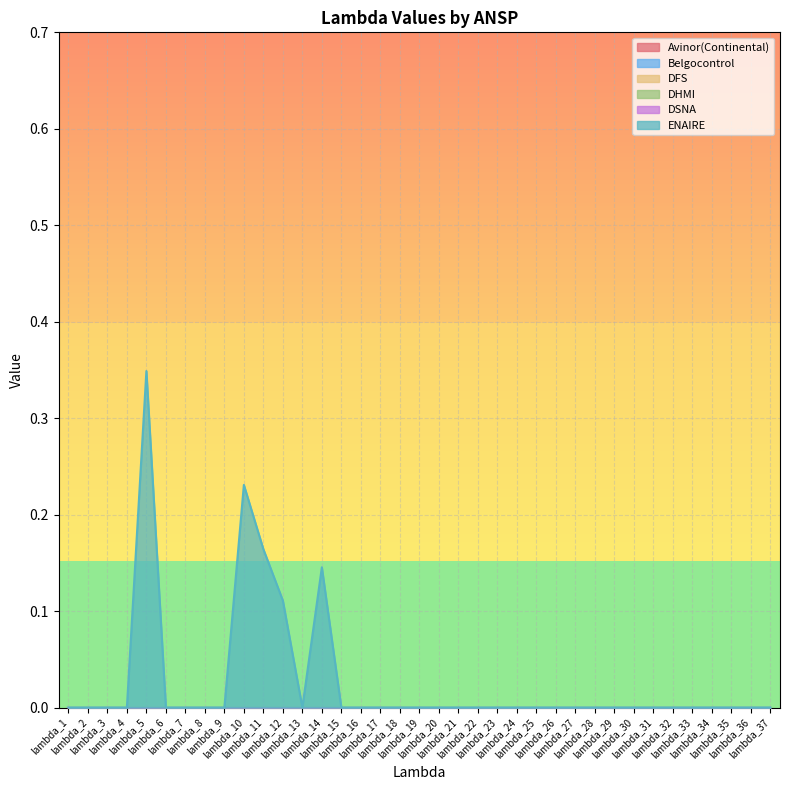

Reading left to right, what are all the values shown in this chart?

Avinor(Continental): lambda_1=0.0	lambda_2=0.0	lambda_3=0.0	lambda_4=0.0	lambda_5=0.0	lambda_6=0.0	lambda_7=0.0	lambda_8=0.0	lambda_9=0.0	lambda_10=0.0	lambda_11=0.0	lambda_12=0.0	lambda_13=0.0	lambda_14=0.0	lambda_15=0.0	lambda_16=0.0	lambda_17=0.0	lambda_18=0.0	lambda_19=0.0	lambda_20=0.0	lambda_21=0.0	lambda_22=0.0	lambda_23=0.0	lambda_24=0.0	lambda_25=0.0	lambda_26=0.0	lambda_27=0.0	lambda_28=0.0	lambda_29=0.0	lambda_30=0.0	lambda_31=0.0	lambda_32=0.0	lambda_33=0.0	lambda_34=0.0	lambda_35=0.0	lambda_36=0.0	lambda_37=0.0
Belgocontrol: lambda_1=0.0	lambda_2=0.0	lambda_3=0.0	lambda_4=0.0	lambda_5=0.0	lambda_6=0.0	lambda_7=0.0	lambda_8=0.0	lambda_9=0.0	lambda_10=0.0	lambda_11=0.0	lambda_12=0.0	lambda_13=0.0	lambda_14=0.0	lambda_15=0.0	lambda_16=0.0	lambda_17=0.0	lambda_18=0.0	lambda_19=0.0	lambda_20=0.0	lambda_21=0.0	lambda_22=0.0	lambda_23=0.0	lambda_24=0.0	lambda_25=0.0	lambda_26=0.0	lambda_27=0.0	lambda_28=0.0	lambda_29=0.0	lambda_30=0.0	lambda_31=0.0	lambda_32=0.0	lambda_33=0.0	lambda_34=0.0	lambda_35=0.0	lambda_36=0.0	lambda_37=0.0
DFS: lambda_1=0.0	lambda_2=0.0	lambda_3=0.0	lambda_4=0.0	lambda_5=0.0	lambda_6=0.0	lambda_7=0.0	lambda_8=0.0	lambda_9=0.0	lambda_10=0.0	lambda_11=0.0	lambda_12=0.0	lambda_13=0.0	lambda_14=0.0	lambda_15=0.0	lambda_16=0.0	lambda_17=0.0	lambda_18=0.0	lambda_19=0.0	lambda_20=0.0	lambda_21=0.0	lambda_22=0.0	lambda_23=0.0	lambda_24=0.0	lambda_25=0.0	lambda_26=0.0	lambda_27=0.0	lambda_28=0.0	lambda_29=0.0	lambda_30=0.0	lambda_31=0.0	lambda_32=0.0	lambda_33=0.0	lambda_34=0.0	lambda_35=0.0	lambda_36=0.0	lambda_37=0.0
DHMI: lambda_1=0.0	lambda_2=0.0	lambda_3=0.0	lambda_4=0.0	lambda_5=0.0	lambda_6=0.0	lambda_7=0.0	lambda_8=0.0	lambda_9=0.0	lambda_10=0.0	lambda_11=0.0	lambda_12=0.0	lambda_13=0.0	lambda_14=0.0	lambda_15=0.0	lambda_16=0.0	lambda_17=0.0	lambda_18=0.0	lambda_19=0.0	lambda_20=0.0	lambda_21=0.0	lambda_22=0.0	lambda_23=0.0	lambda_24=0.0	lambda_25=0.0	lambda_26=0.0	lambda_27=0.0	lambda_28=0.0	lambda_29=0.0	lambda_30=0.0	lambda_31=0.0	lambda_32=0.0	lambda_33=0.0	lambda_34=0.0	lambda_35=0.0	lambda_36=0.0	lambda_37=0.0
DSNA: lambda_1=0.0	lambda_2=0.0	lambda_3=0.0	lambda_4=0.0	lambda_5=0.0	lambda_6=0.0	lambda_7=0.0	lambda_8=0.0	lambda_9=0.0	lambda_10=0.0	lambda_11=0.0	lambda_12=0.0	lambda_13=0.0	lambda_14=0.0	lambda_15=0.0	lambda_16=0.0	lambda_17=0.0	lambda_18=0.0	lambda_19=0.0	lambda_20=0.0	lambda_21=0.0	lambda_22=0.0	lambda_23=0.0	lambda_24=0.0	lambda_25=0.0	lambda_26=0.0	lambda_27=0.0	lambda_28=0.0	lambda_29=0.0	lambda_30=0.0	lambda_31=0.0	lambda_32=0.0	lambda_33=0.0	lambda_34=0.0	lambda_35=0.0	lambda_36=0.0	lambda_37=0.0
ENAIRE: lambda_1=0.0	lambda_2=0.0	lambda_3=0.0	lambda_4=0.0	lambda_5=0.3	lambda_6=0.0	lambda_7=0.0	lambda_8=0.0	lambda_9=0.0	lambda_10=0.2	lambda_11=0.2	lambda_12=0.1	lambda_13=0.0	lambda_14=0.1	lambda_15=0.0	lambda_16=0.0	lambda_17=0.0	lambda_18=0.0	lambda_19=0.0	lambda_20=0.0	lambda_21=0.0	lambda_22=0.0	lambda_23=0.0	lambda_24=0.0	lambda_25=0.0	lambda_26=0.0	lambda_27=0.0	lambda_28=0.0	lambda_29=0.0	lambda_30=0.0	lambda_31=0.0	lambda_32=0.0	lambda_33=0.0	lambda_34=0.0	lambda_35=0.0	lambda_36=0.0	lambda_37=0.0